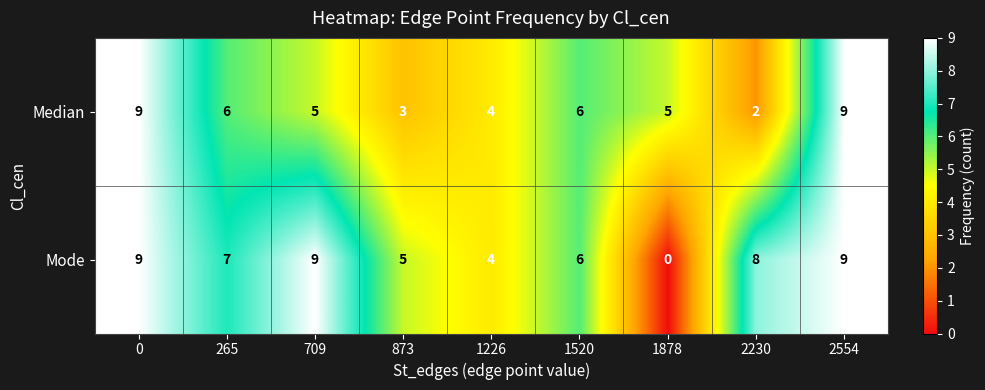

How many distinct data groups are displayed?

2